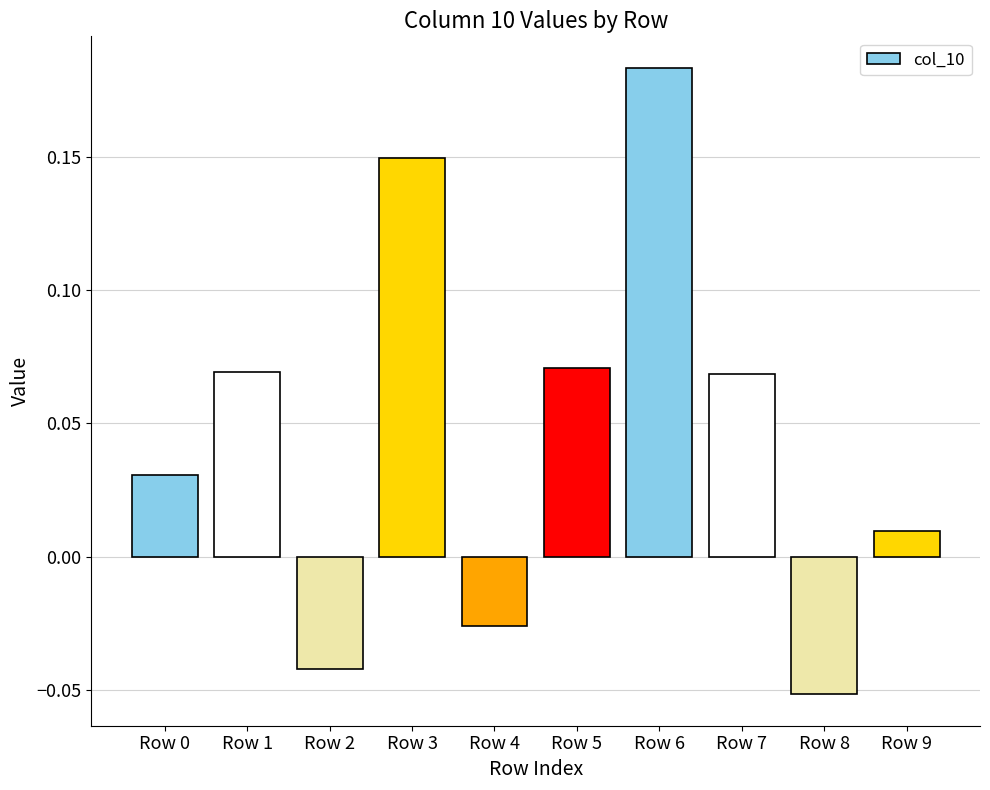

Is it true that the value at Row 6 is 0.3?

False